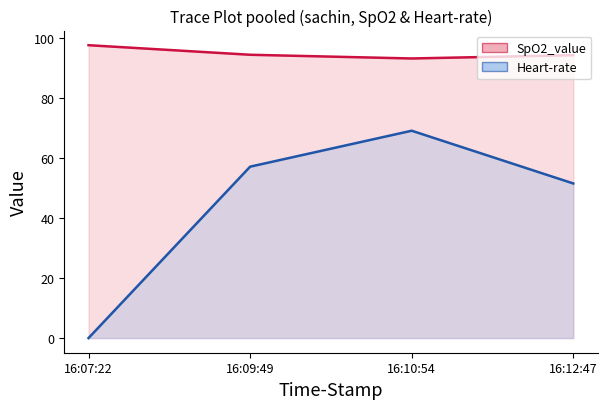

What is the difference between the maximum and minimum values in the SpO2_value series?

4.4